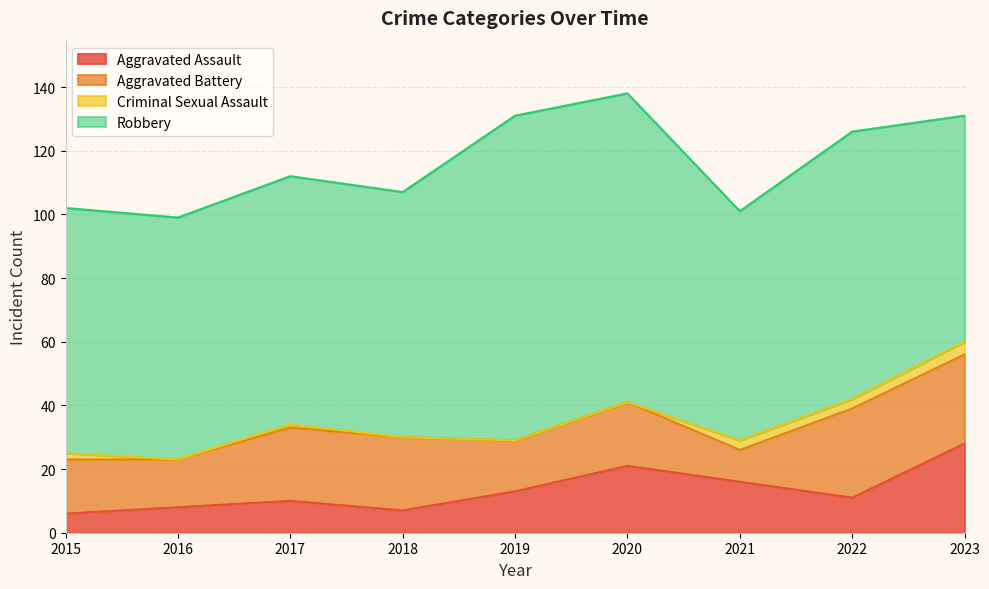

Which series has the largest total across all categories?

Robbery